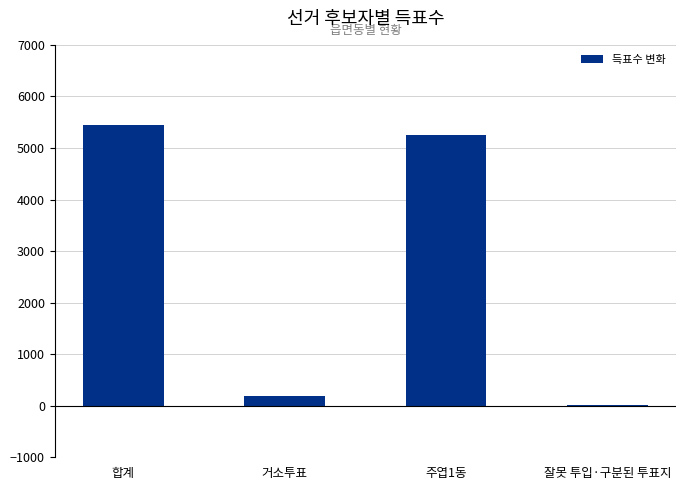

What is the sum of all values?

10894